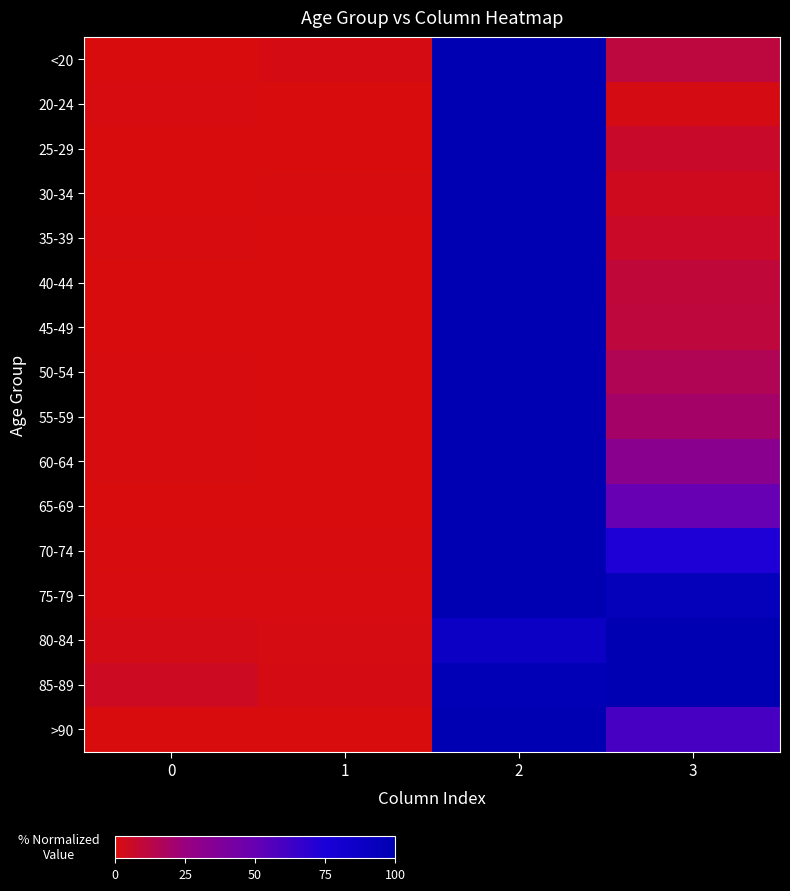

Rank the series at 2 from lowest to highest value.

80-84, 85-89, <20, 20-24, 25-29, 30-34, 35-39, 40-44, 45-49, 50-54, 55-59, 60-64, 65-69, 70-74, 75-79, >90